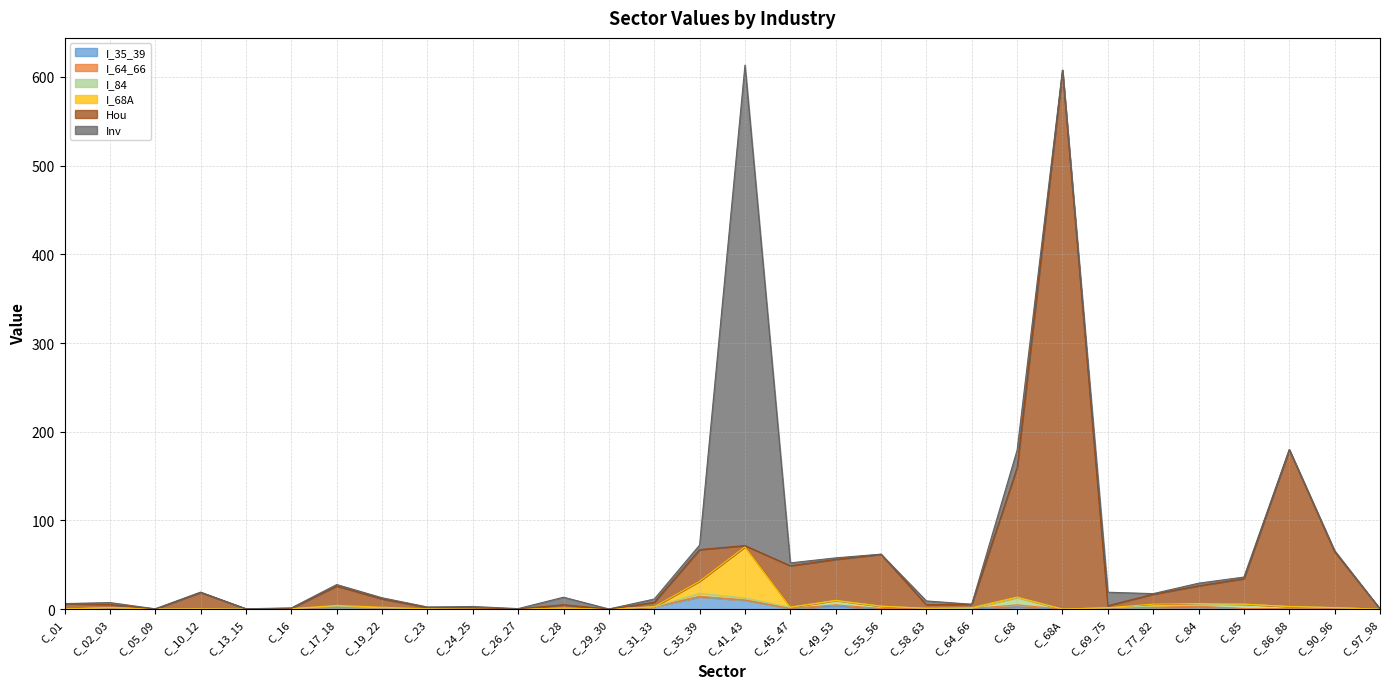

Which series ends up on top after the final intersection of I_68A and I_35_39?

I_35_39